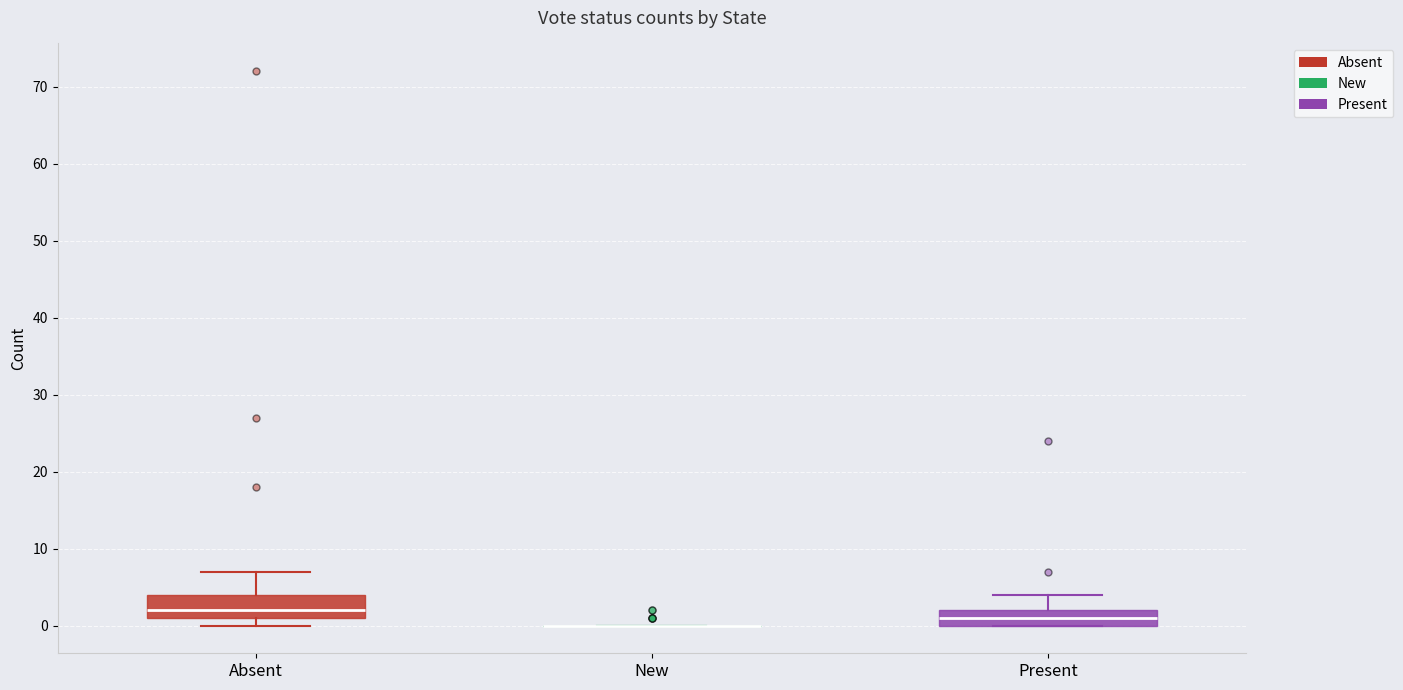

Where is the lower edge of the box for Present on the y-axis? The values are not printed on the chart, so give them approximately, as read against the axis.

0